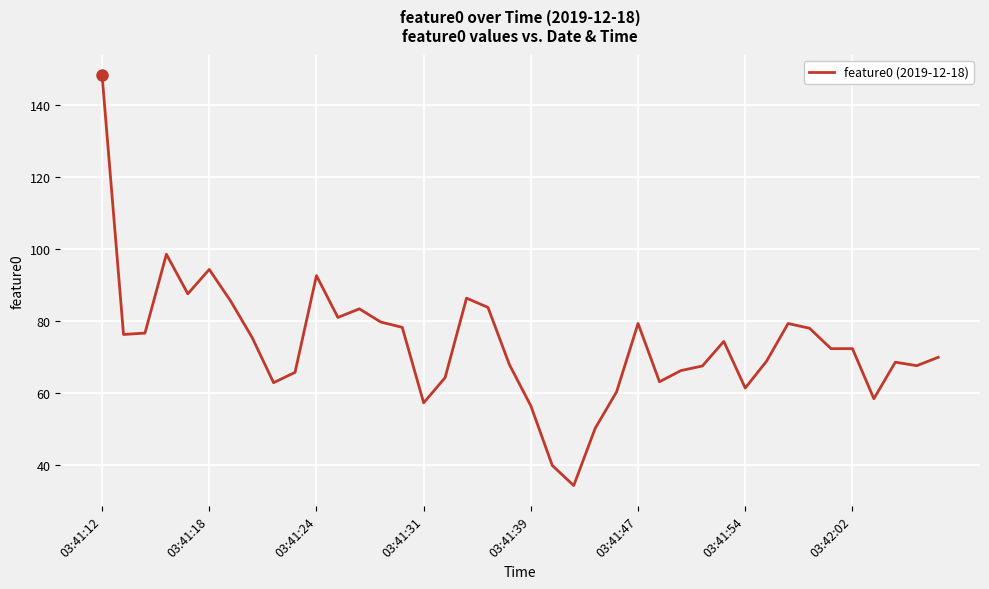

What is the difference between the second highest and minimum values?

64.2